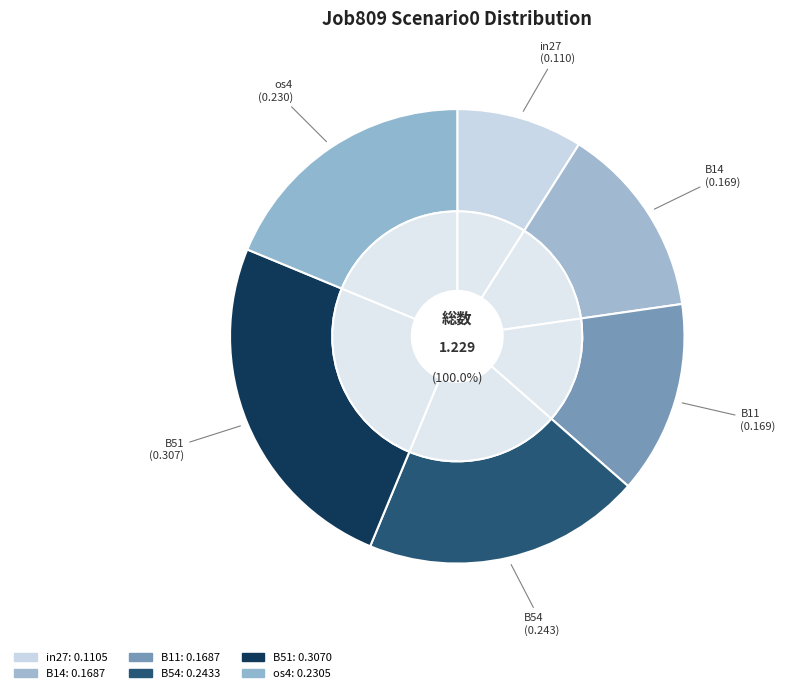

What is the largest slice in the pie chart?

B51